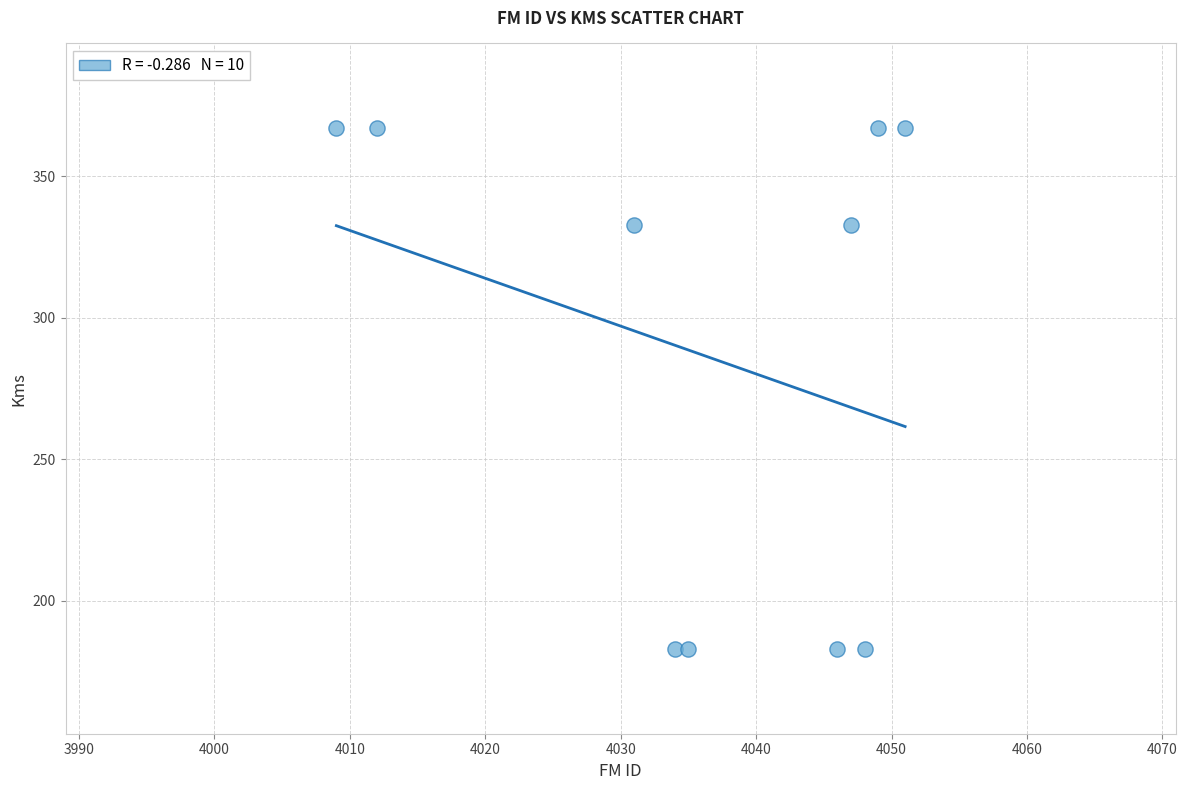

What is the range of Y values (max minus min)?

184